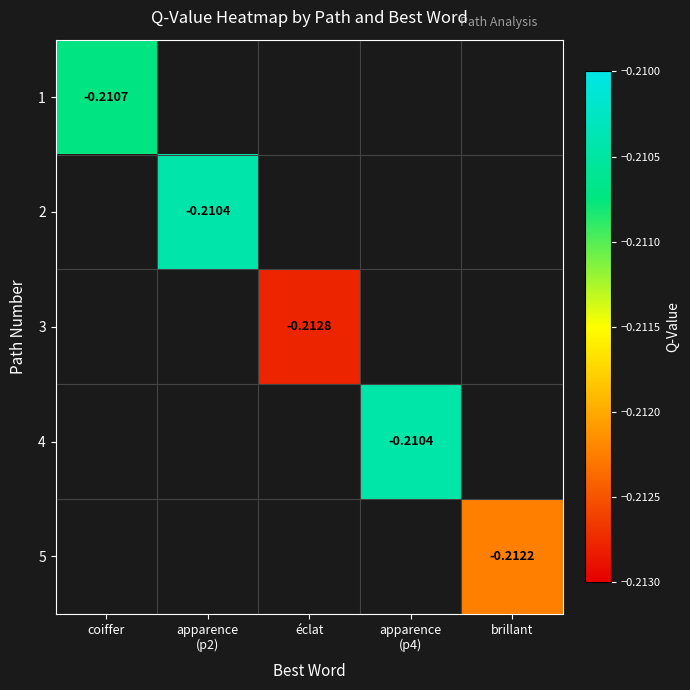

At which category does the chart reach its minimum across all series?

éclat